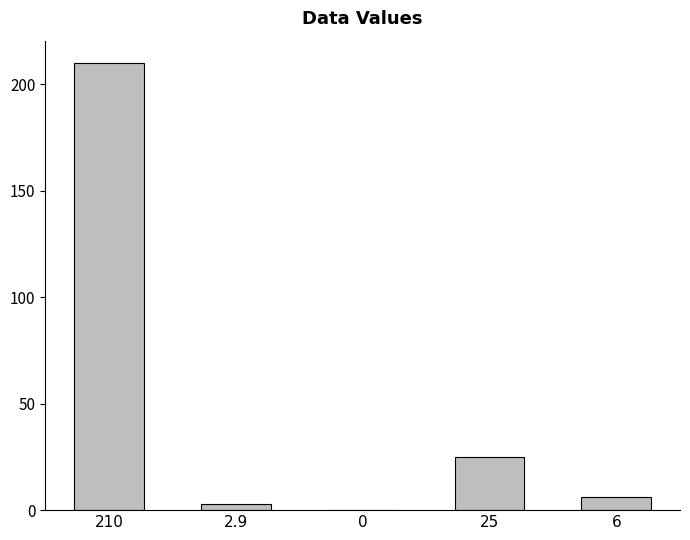

What is the sum of all values?

243.9